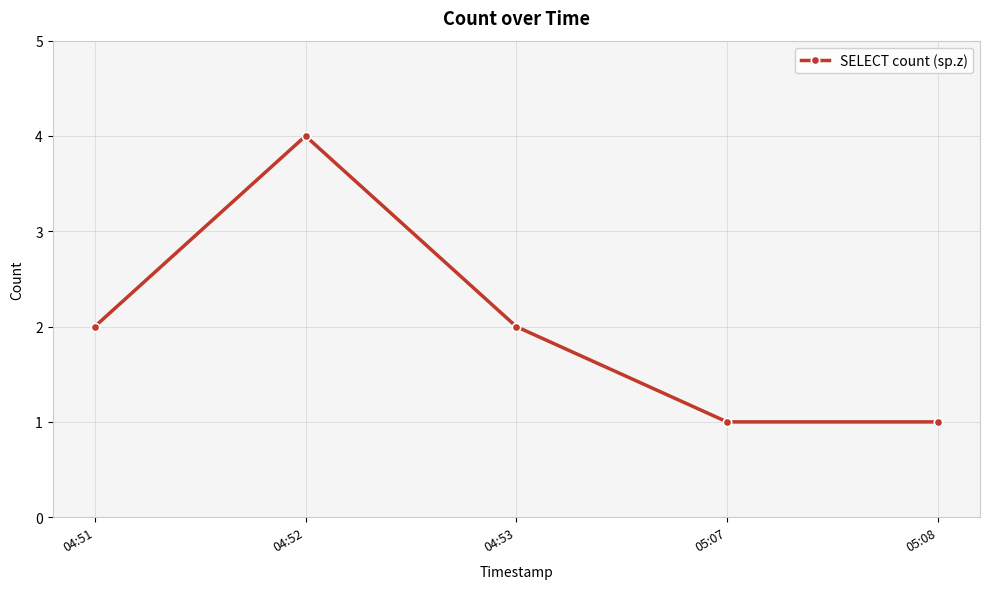

Between 05:07 and 04:52, which is larger?

04:52